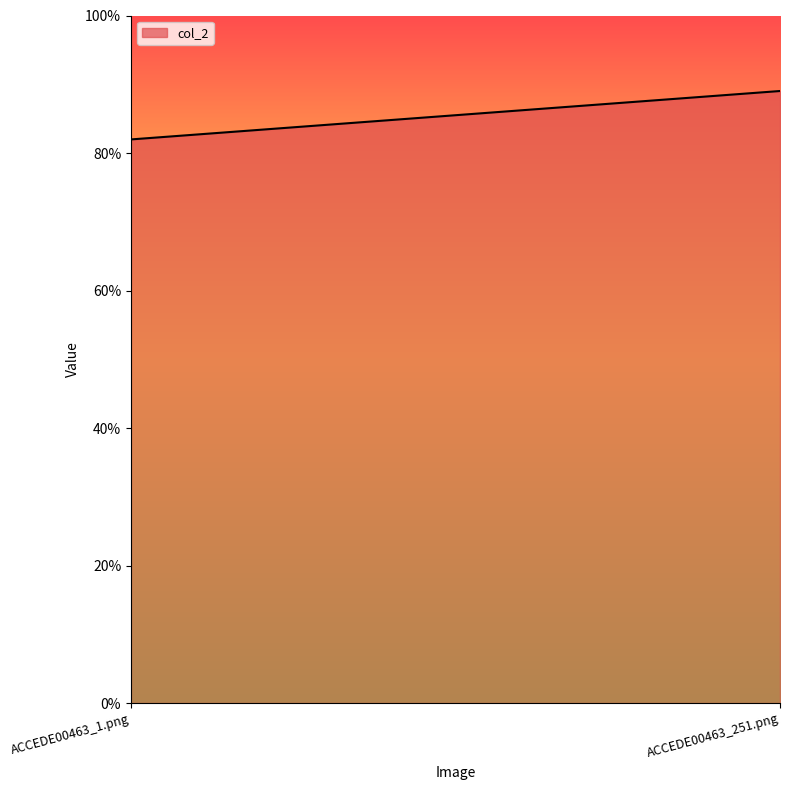

What is the minimum value shown in the chart?

0.8